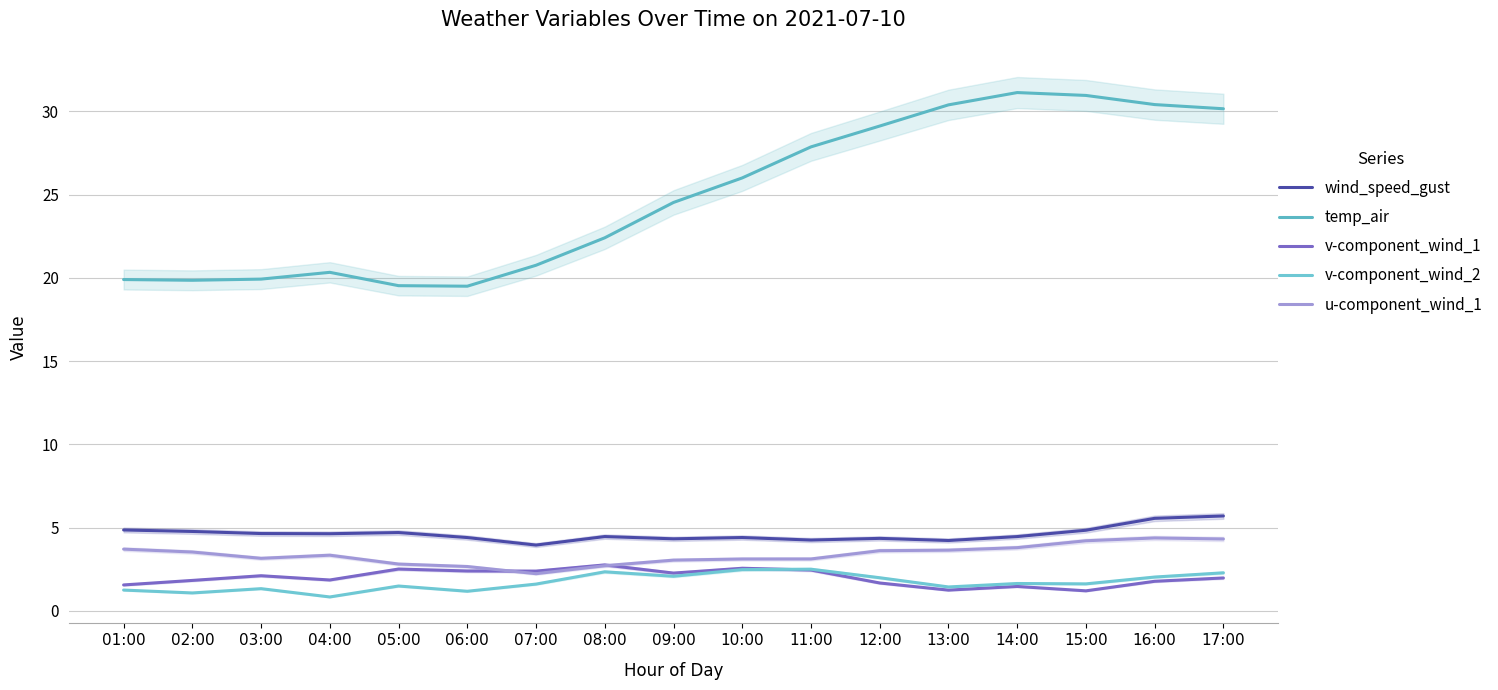

What position from the right is 01:00?

17